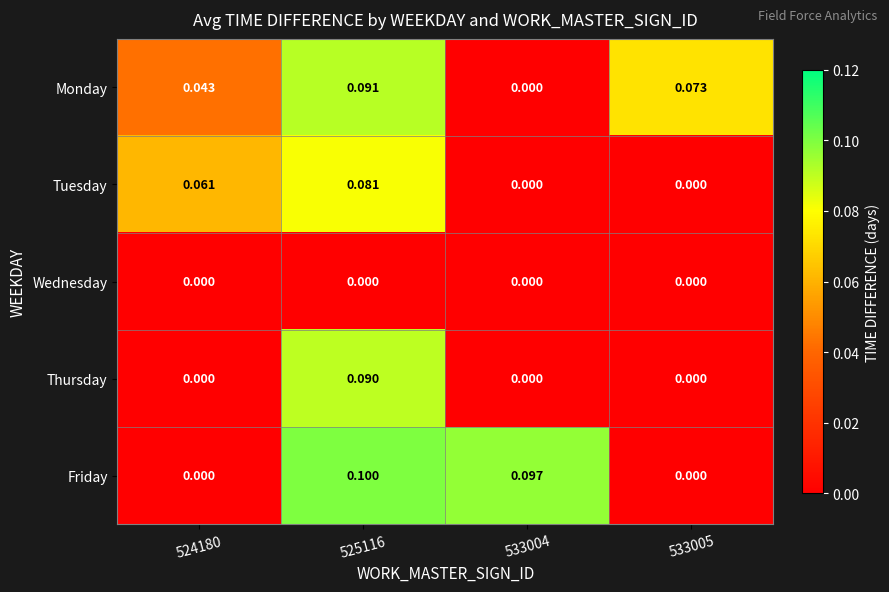

Which series has the largest range (max minus min)?

Friday